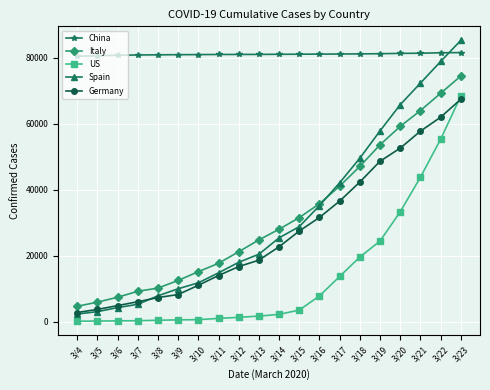

Is this an area chart (filled region under the line)?

No